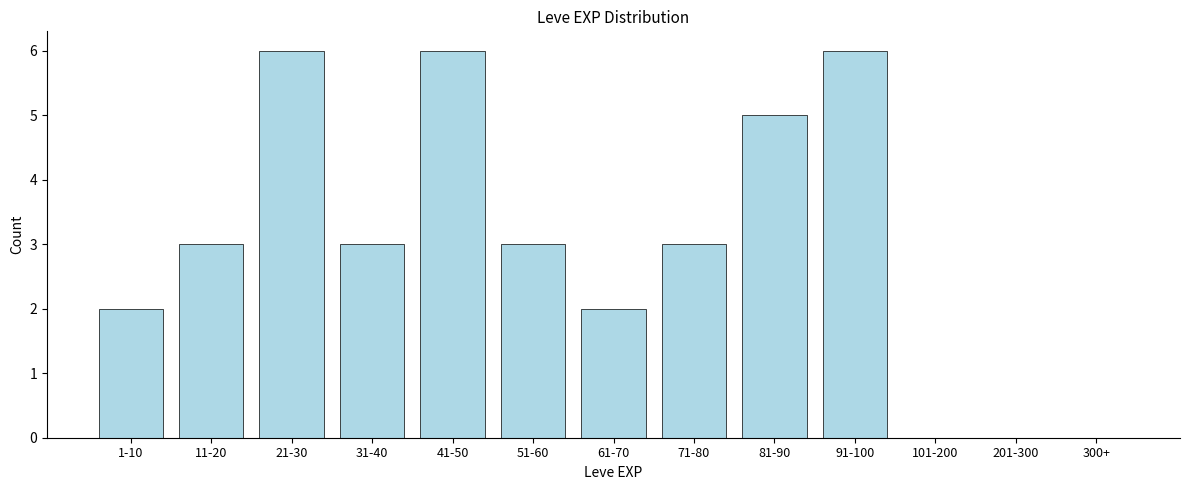

Reading left to right, transcribe all the data shown in this chart.

1-10=2	11-20=3	21-30=6	31-40=3	41-50=6	51-60=3	61-70=2	71-80=3	81-90=5	91-100=6	101-200=0	201-300=0	300+=0